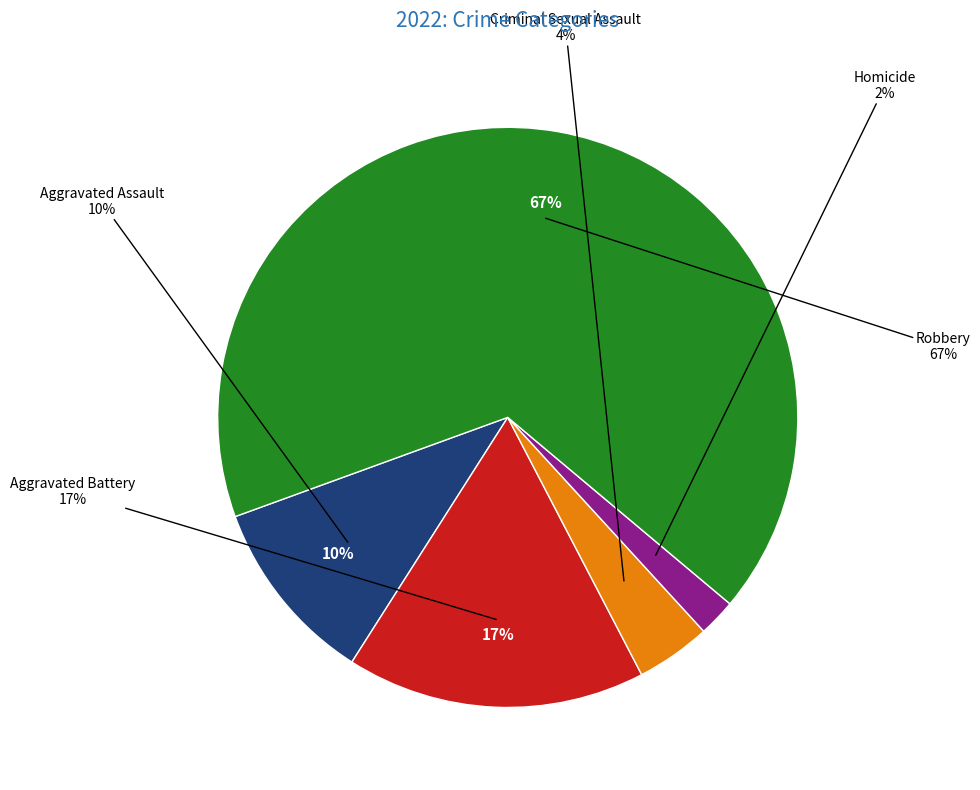

Does any single category account for the majority?

Yes